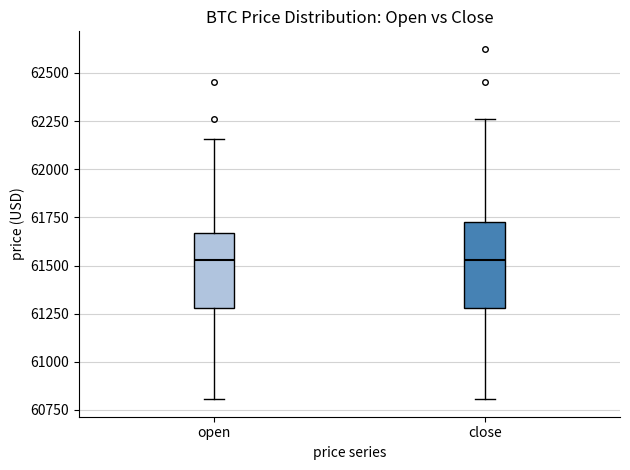

Where is the upper edge of the box for open on the y-axis? The values are not printed on the chart, so give them approximately, as read against the axis.

61650